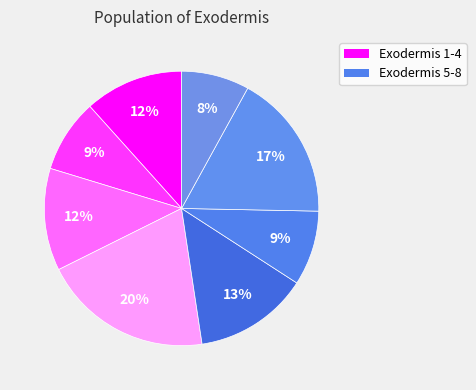

How many slices are in this pie chart?

8